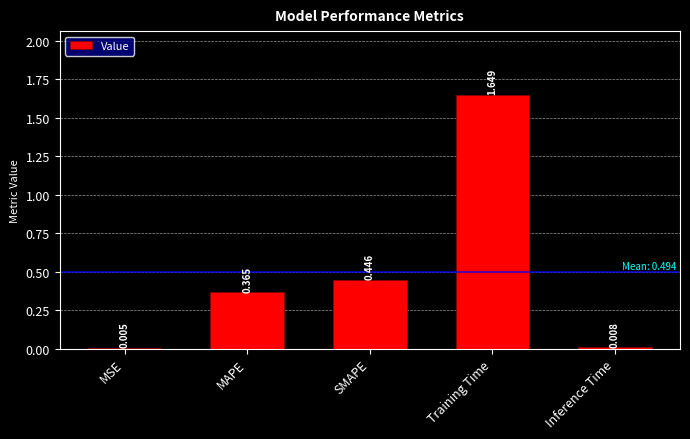

Which has a higher value, Inference Time or MAPE?

MAPE